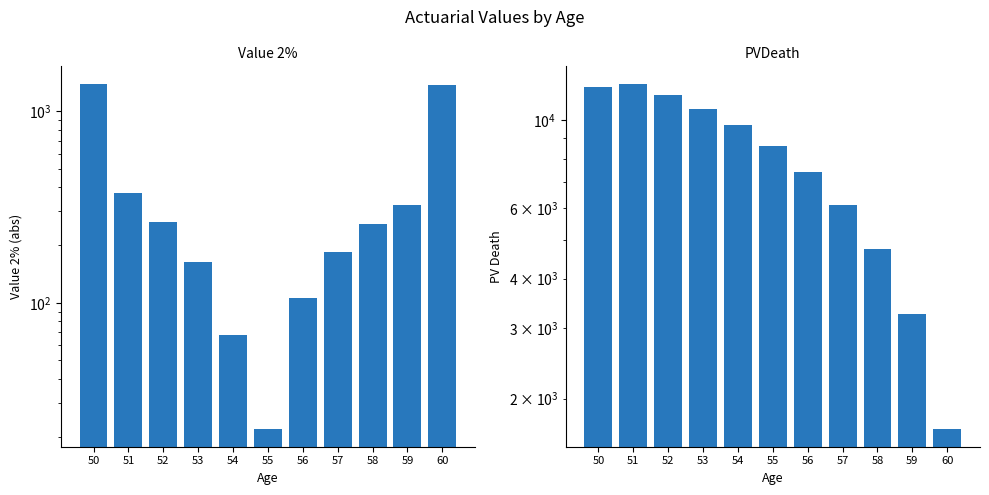

What is the sum of the Value 2% values at 57 and 58?

440.6